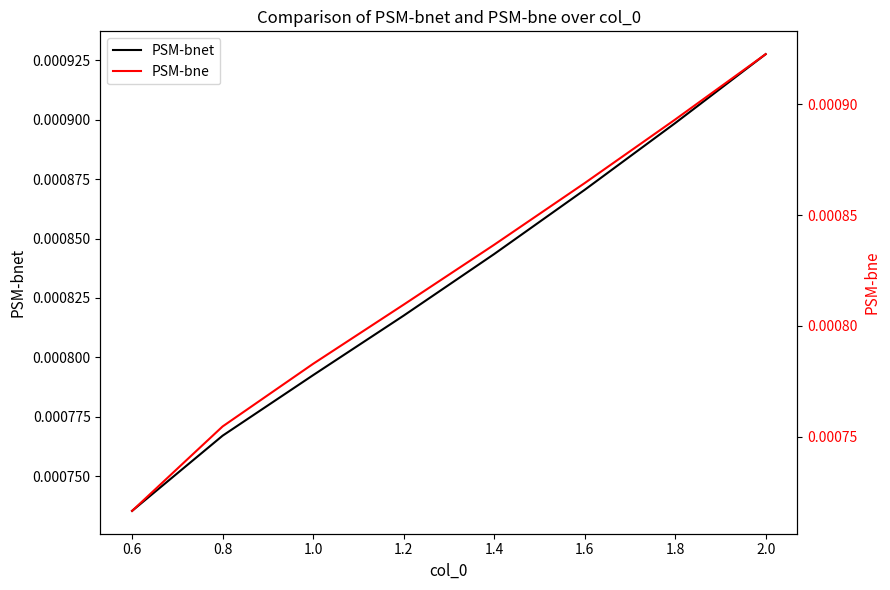

True or false: PSM-bnet has more than 1 interior local peaks.

False